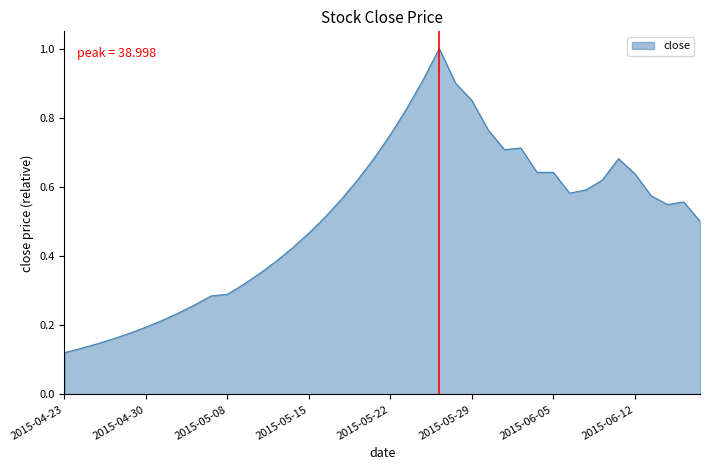

What is the greatest value displayed?

1.0